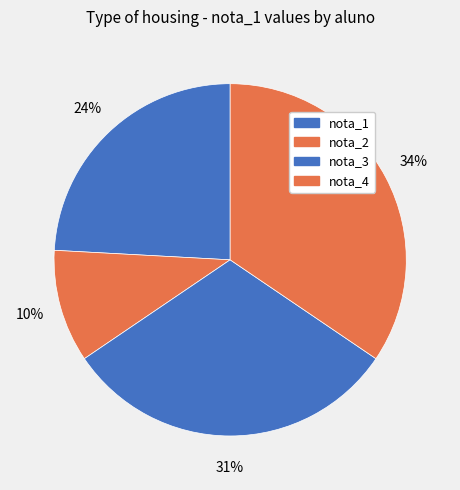

Which slice is the smallest?

nota_2